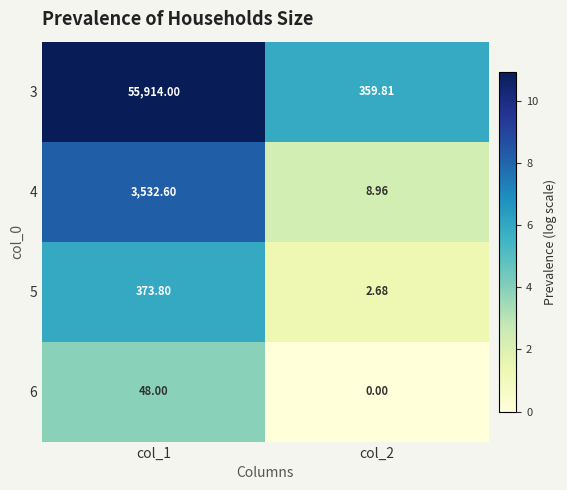

Is the value of 6 at col_1 greater than the value of 3 at col_2?

No